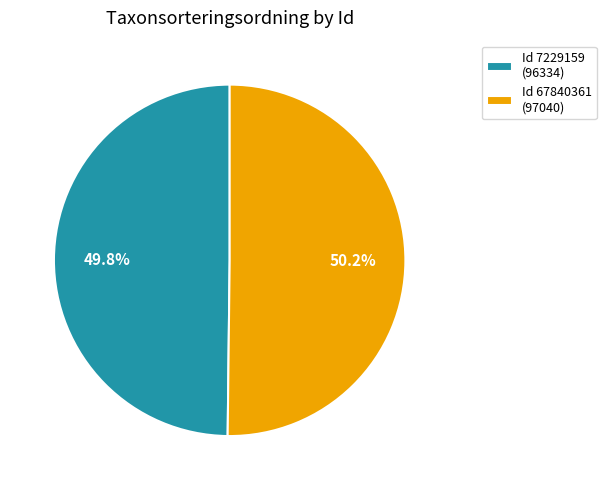

What is the ratio of the value at Id 67840361 (97040) to the value at Id 7229159 (96334)?

1.0